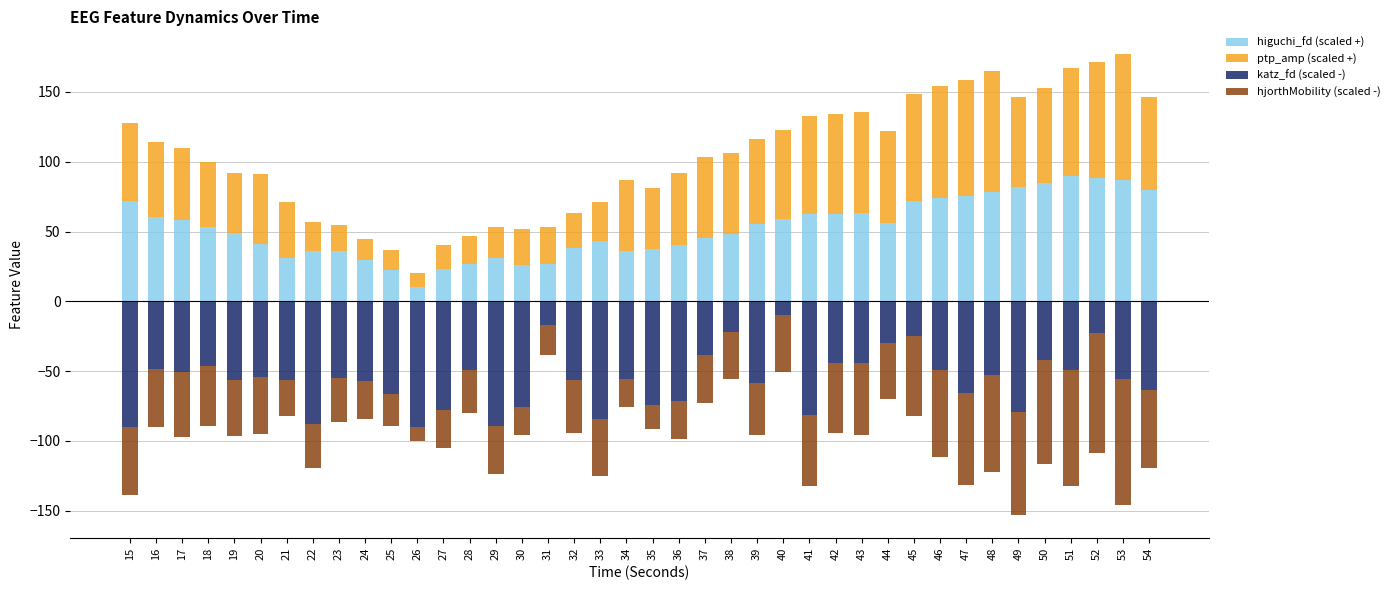

Rank the categories by higuchi_fd (scaled +) value from lowest to highest.

26, 25, 27, 30, 31, 28, 24, 21, 29, 22, 34, 23, 35, 32, 36, 20, 33, 37, 38, 19, 18, 39, 44, 17, 40, 16, 41, 42, 43, 15, 45, 46, 47, 48, 54, 49, 50, 53, 52, 51